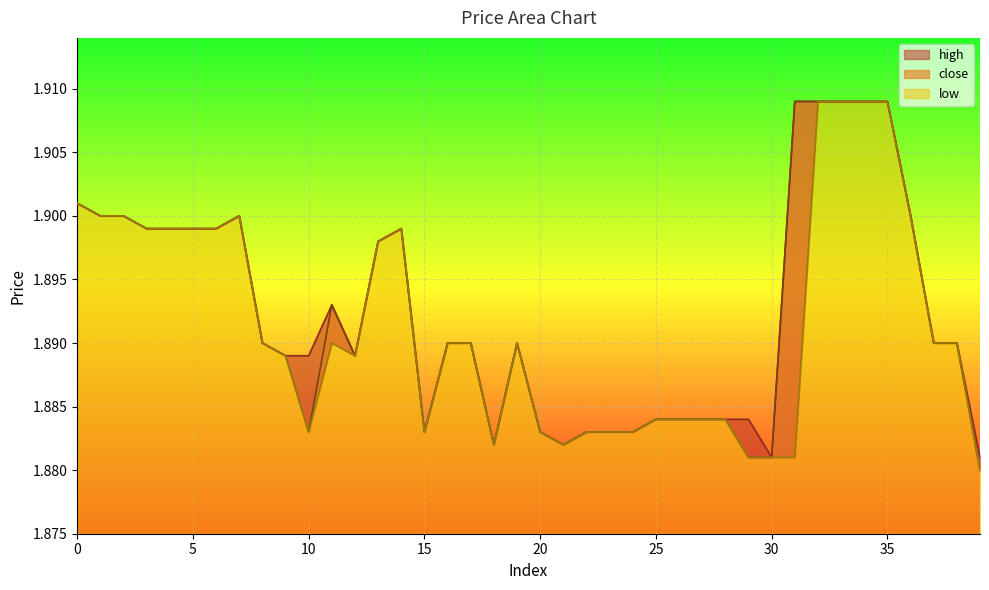

How many series are shown in this chart?

3